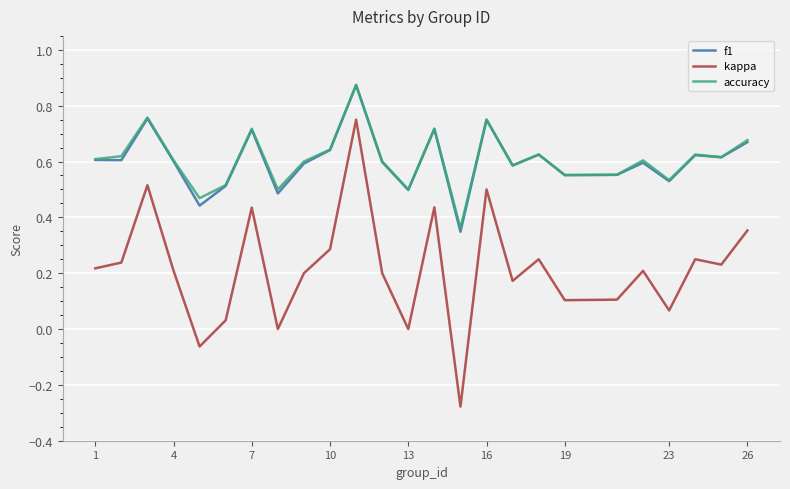

Which series has the largest range (max minus min)?

kappa